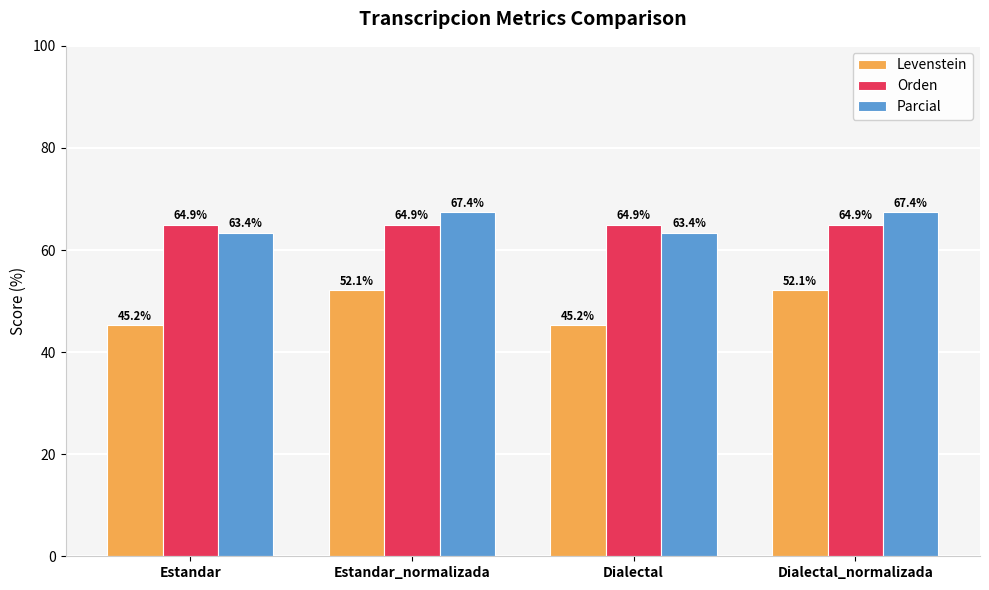

What is the average value of the Orden series?

64.9